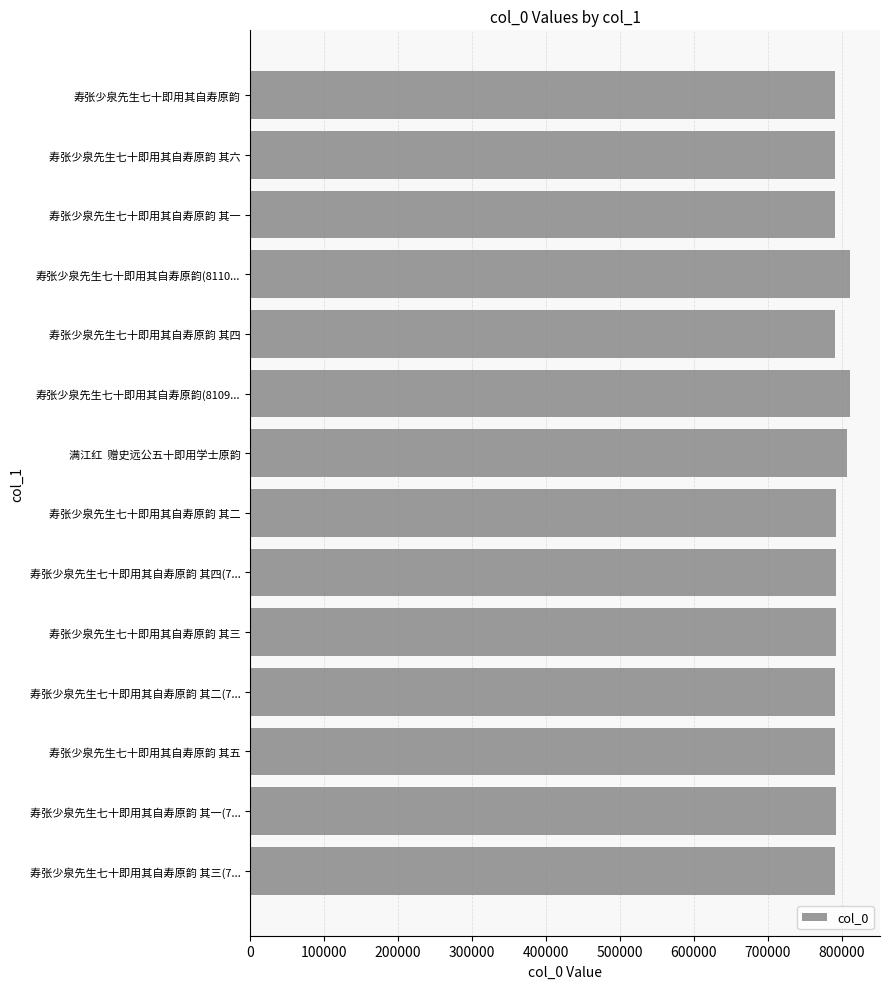

Does the chart contain any negative values?

No